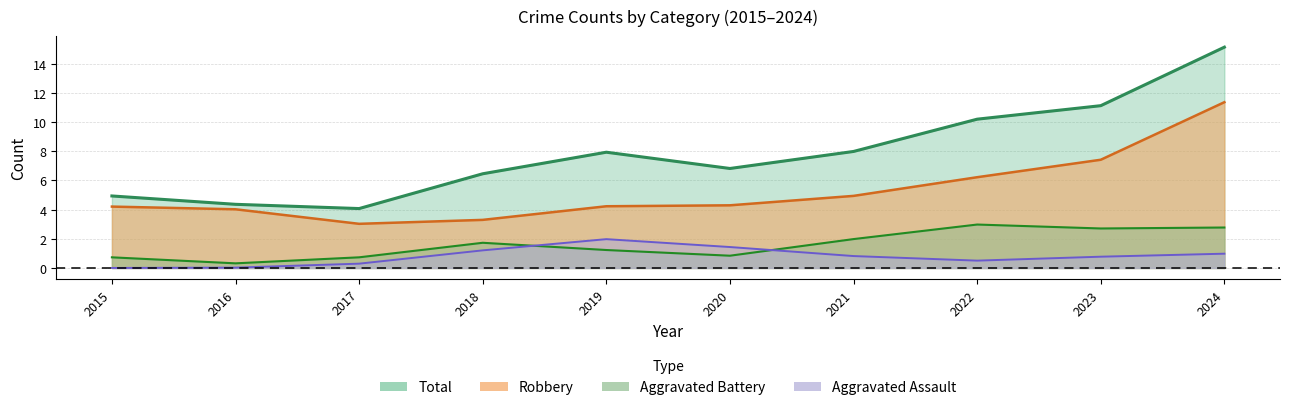

Rank the series at 2016 from lowest to highest value.

Aggravated Assault, Aggravated Battery, Robbery, Total